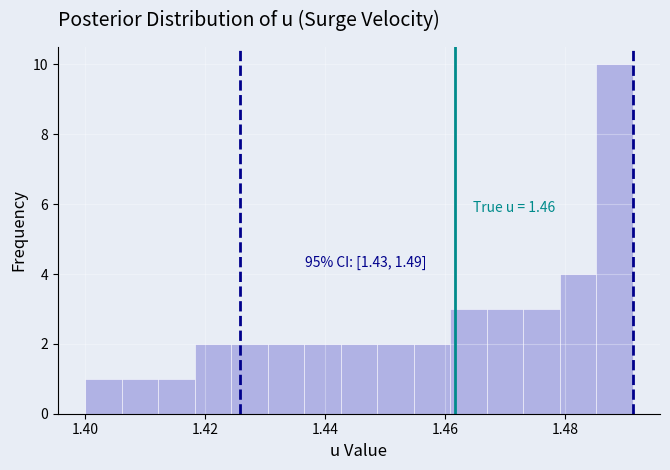

Read against the x-axis, roughly where is the centre of the tallest bar?

1.488